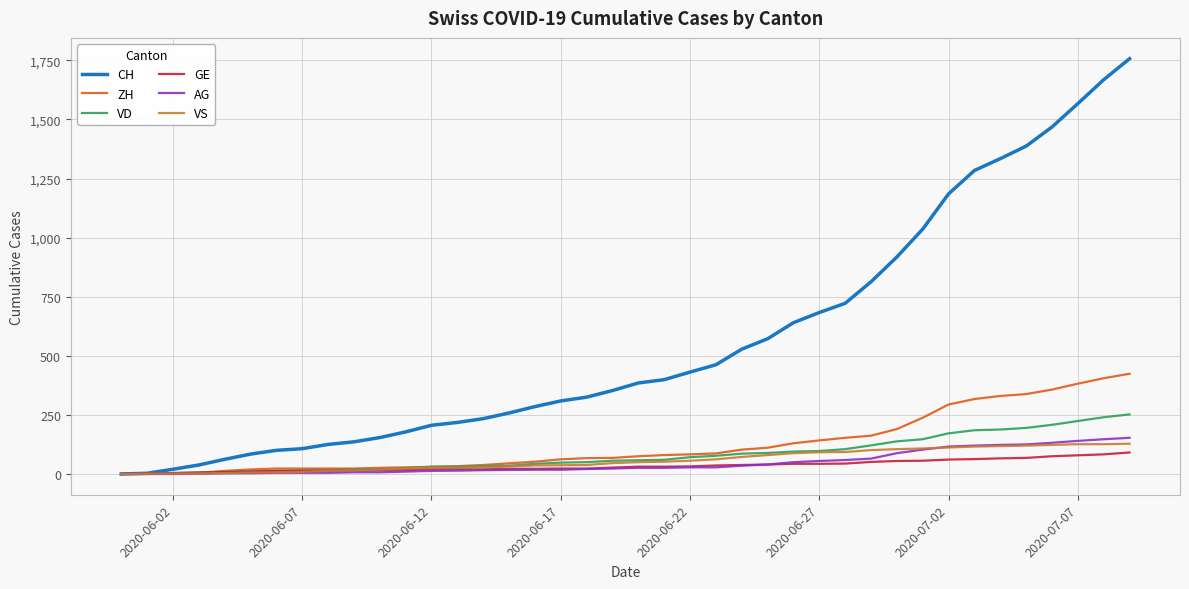

What is the maximum value for VS?

128